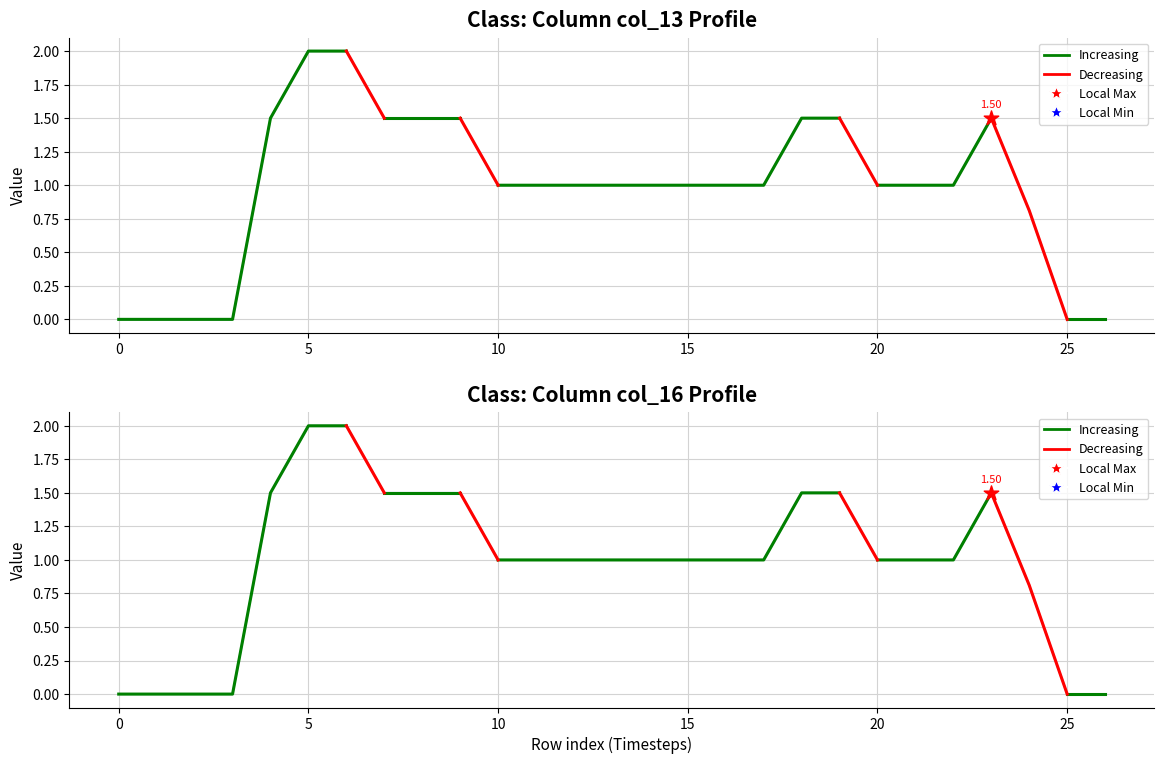

At which category is the sum across all series the highest?

5